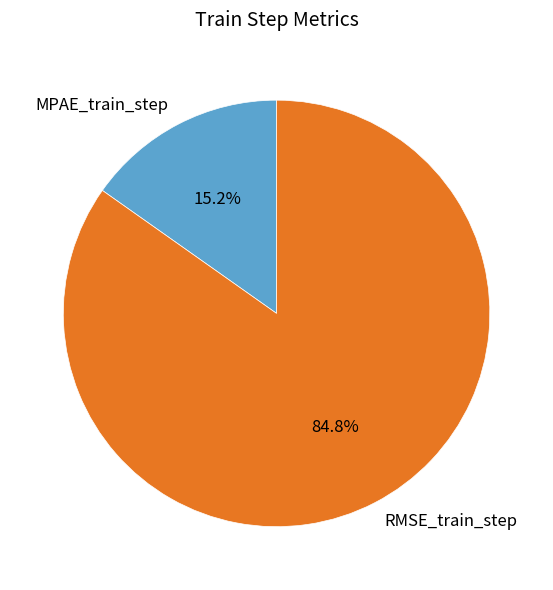

Which has a higher value, RMSE_train_step or MPAE_train_step?

RMSE_train_step